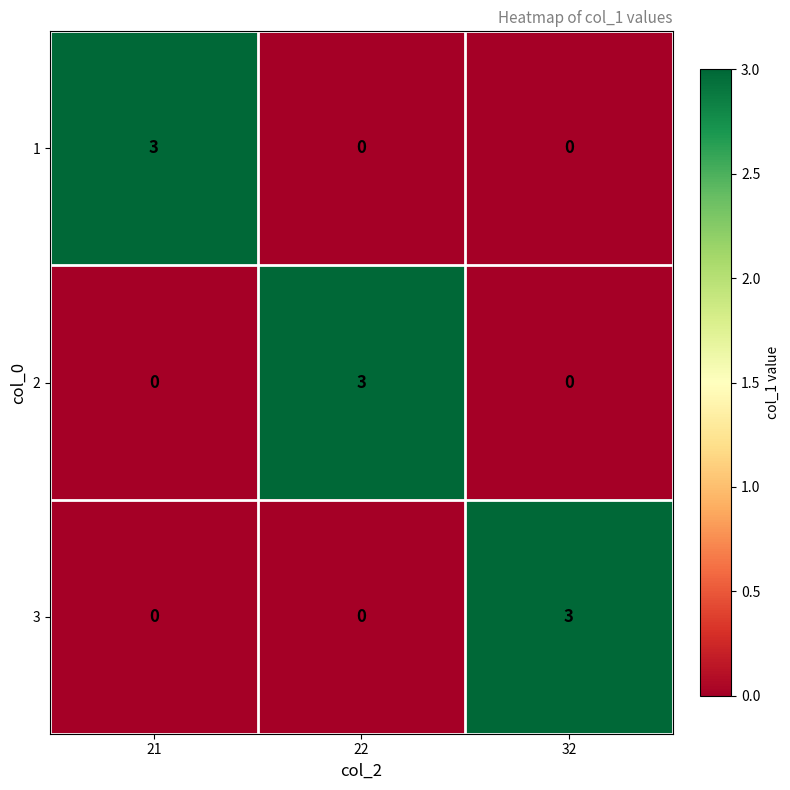

What is the difference between the highest and lowest values at 22?

3